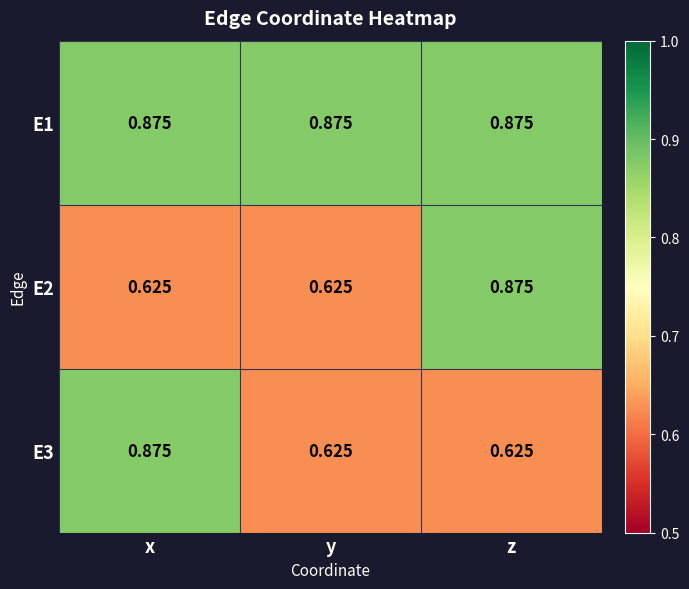

How many categories are shown in the chart?

3